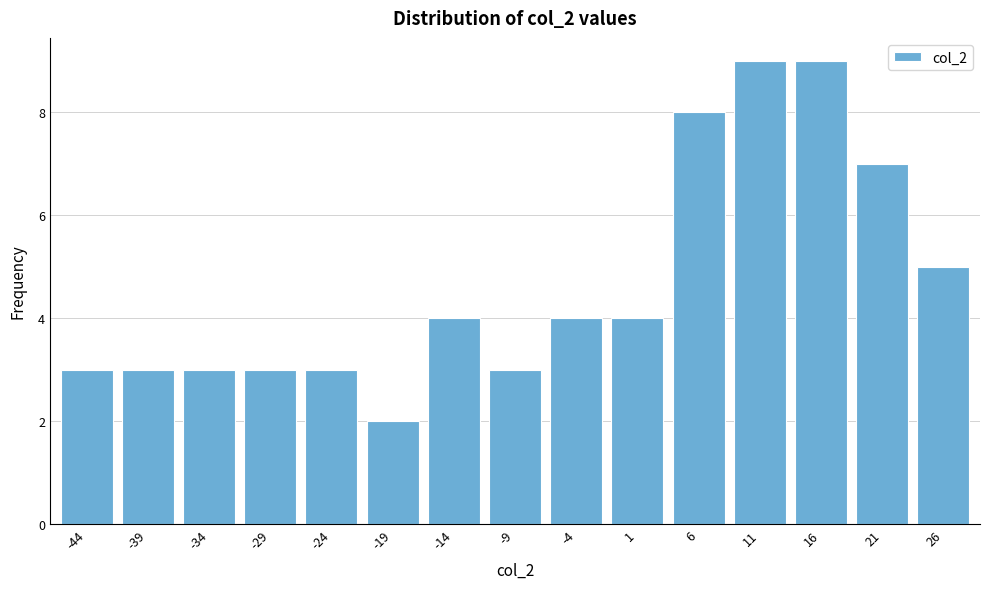

Reading left to right, extract all data points from this chart.

3	3	3	3	3	2	4	3	4	4	8	9	9	7	5